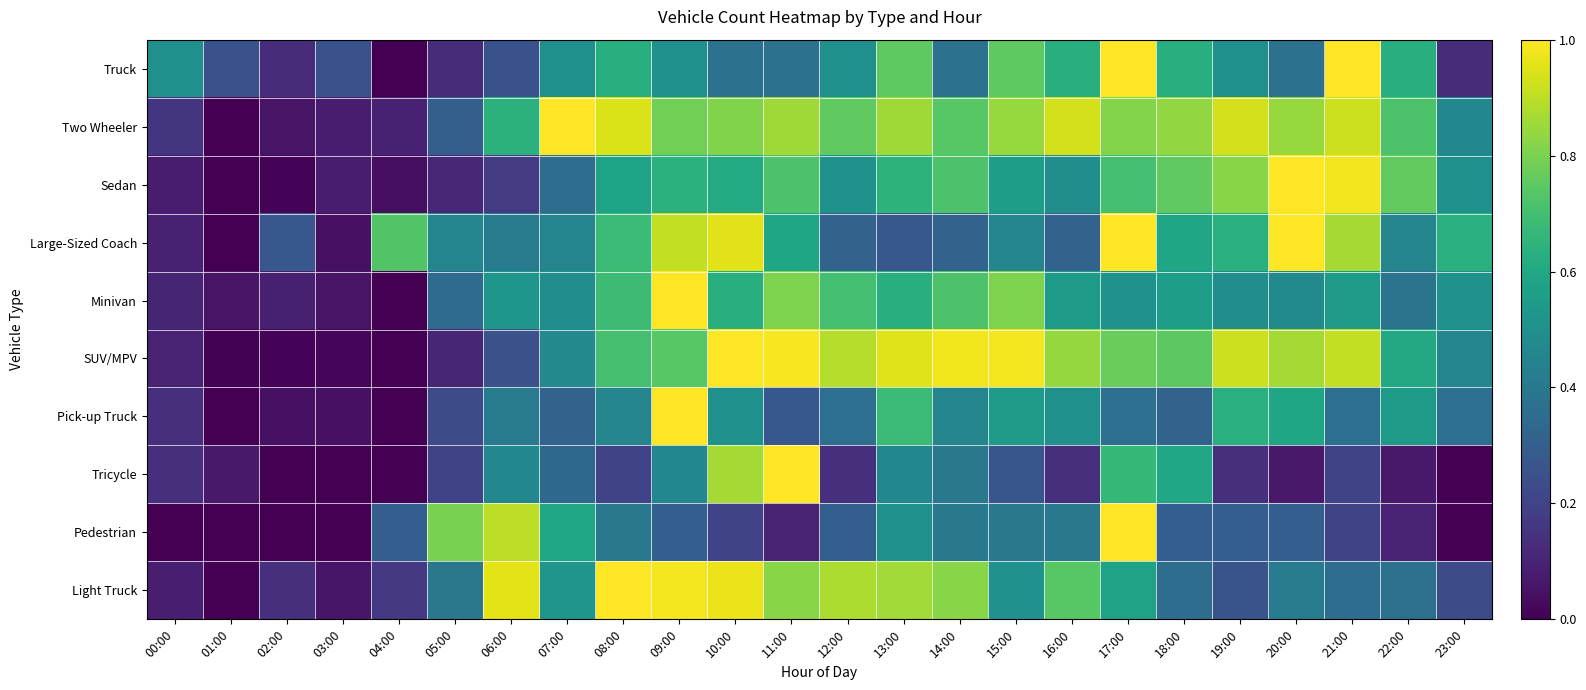

How many categories are shown in the chart?

24